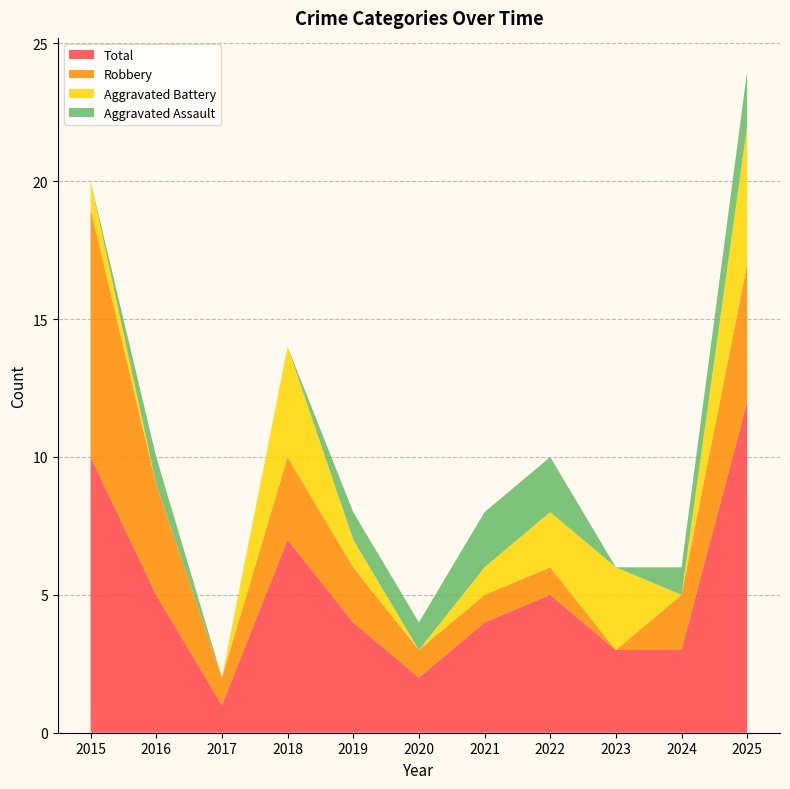

Reading left to right, list all the values displayed in this chart.

Aggravated Assault: 0	1	0	0	1	1	2	2	0	1	2
Aggravated Battery: 1	0	0	4	1	0	1	2	3	0	5
Robbery: 9	4	1	3	2	1	1	1	0	2	5
Total: 10	5	1	7	4	2	4	5	3	3	12